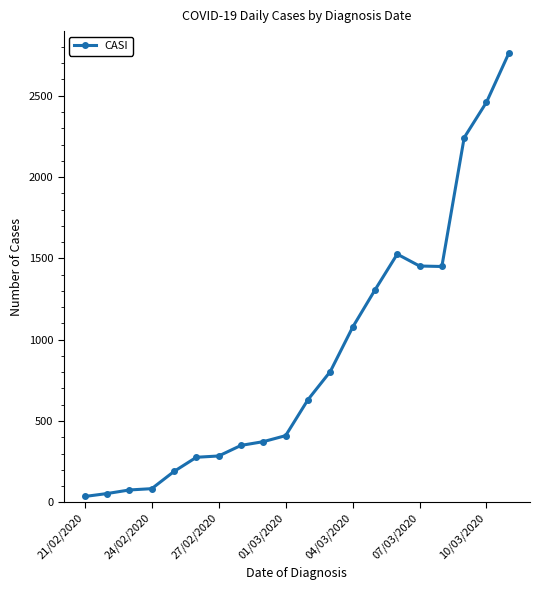

What is the difference between the maximum and minimum values?

2725